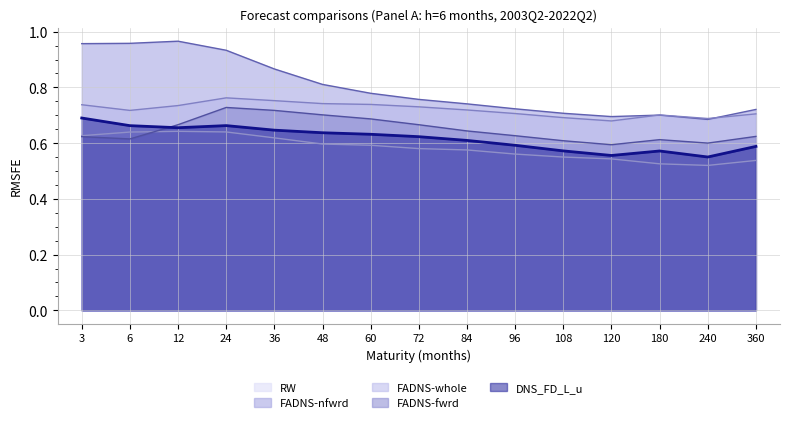

Which has a higher value, 96 or 3?

3